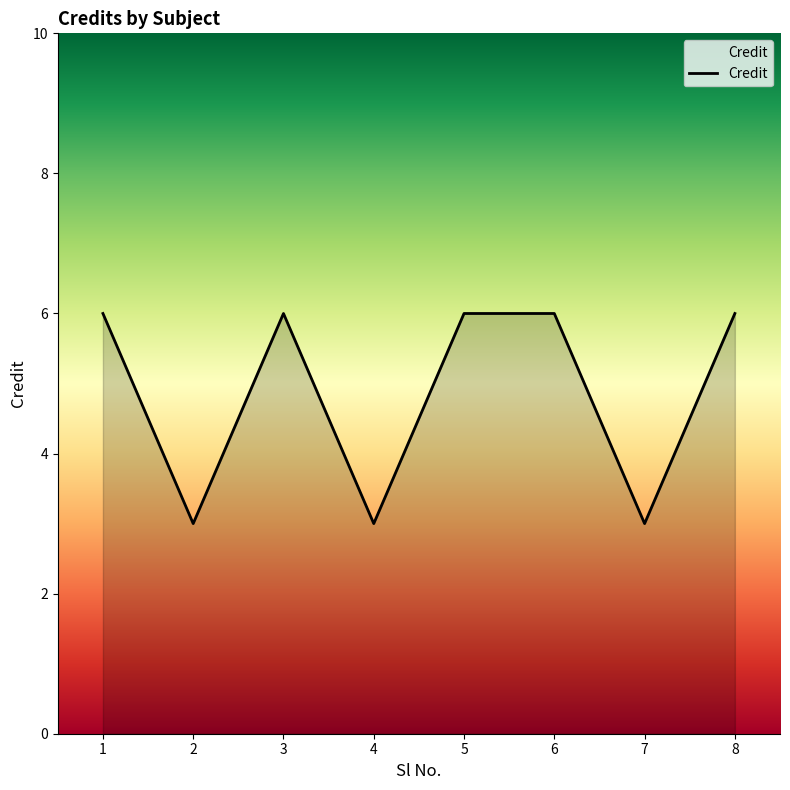

Reading left to right, extract all data points from this chart.

1=6	2=3	3=6	4=3	5=6	6=6	7=3	8=6